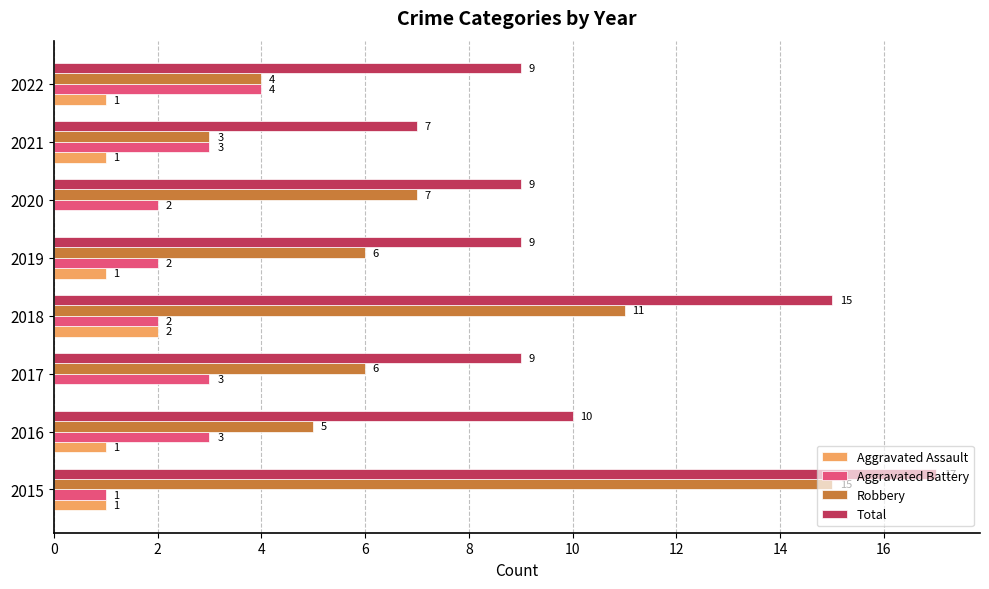

Is the value of Total at 2016 greater than the value of Aggravated Battery at 2019?

Yes